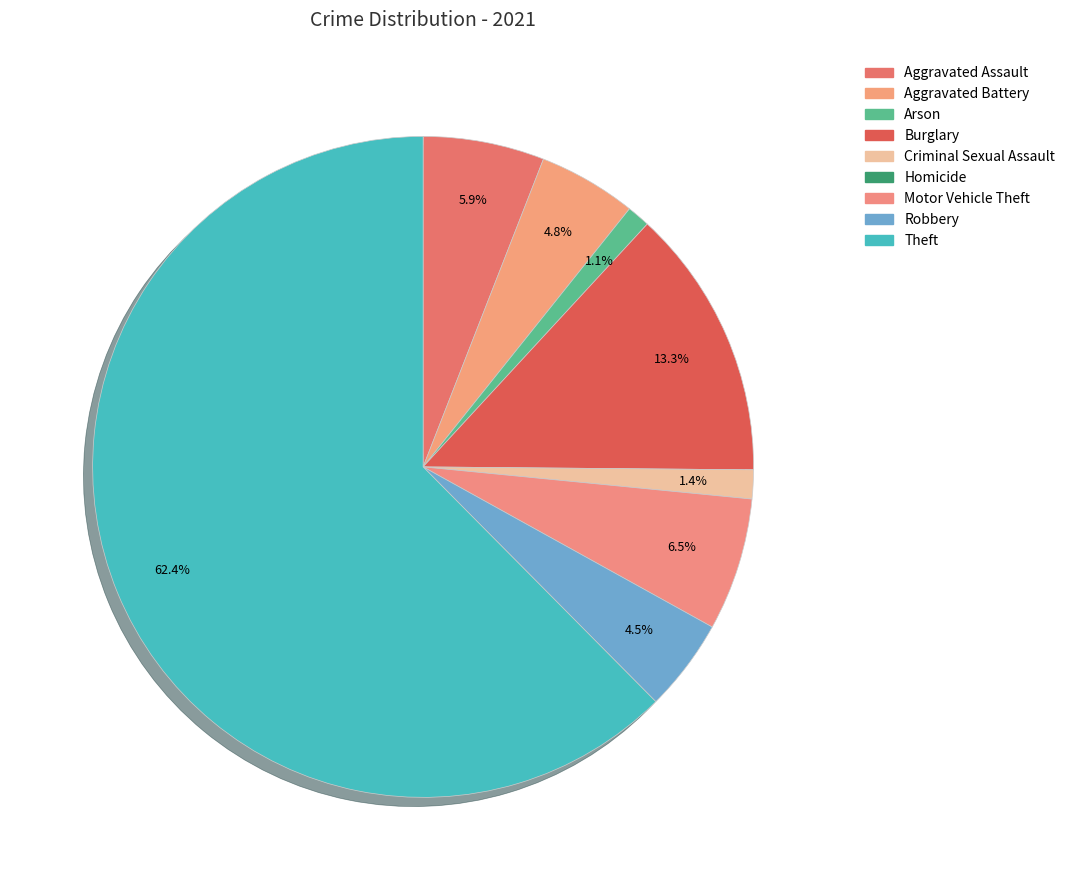

Does Theft account for over 50% of the chart?

Yes